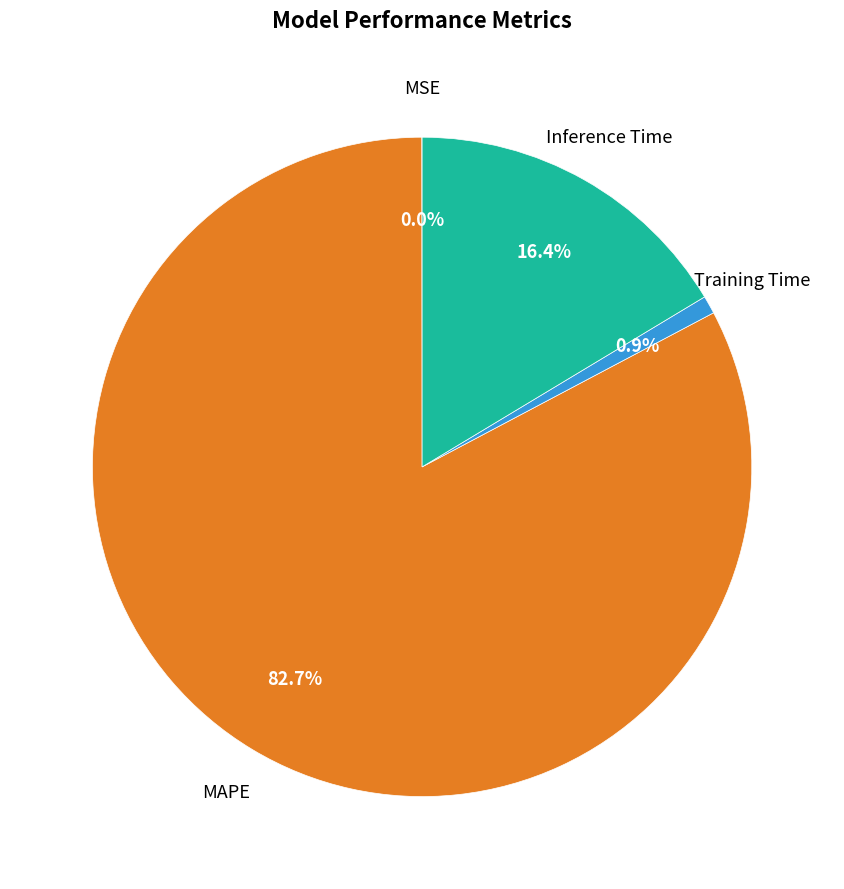

Is there a majority slice in this chart?

Yes